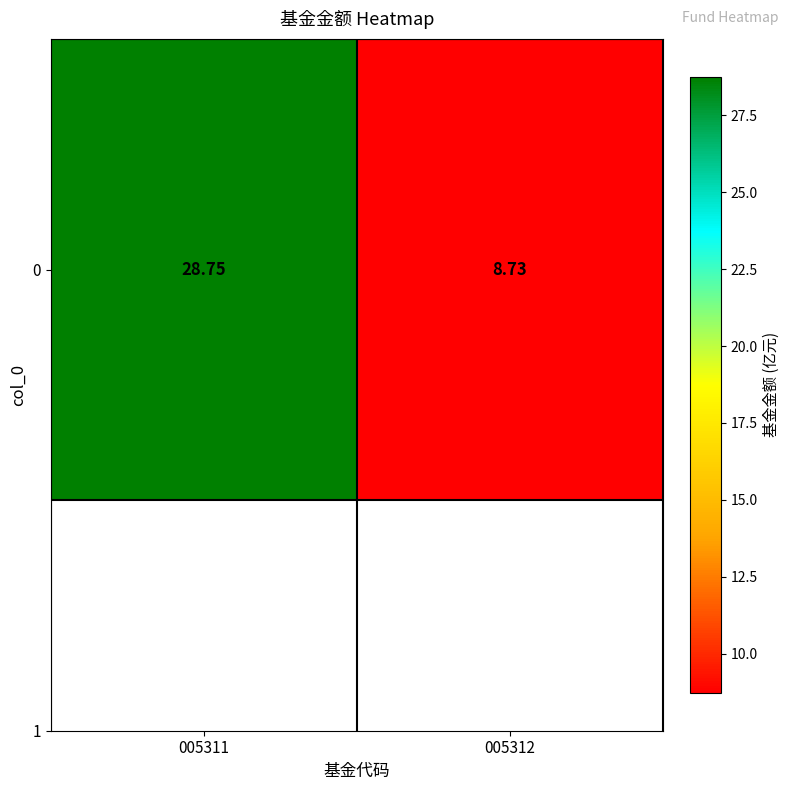

What is the sum of the values at 005312 and 005311?

37.5